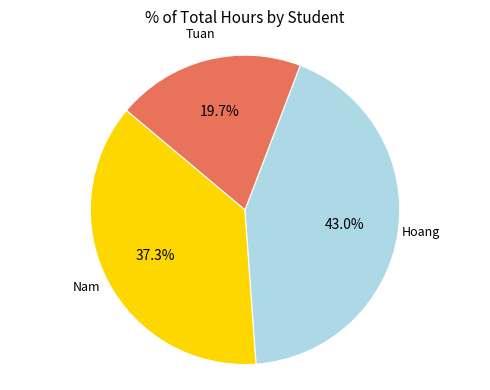

Which has a higher value, Hoang or Tuan?

Hoang